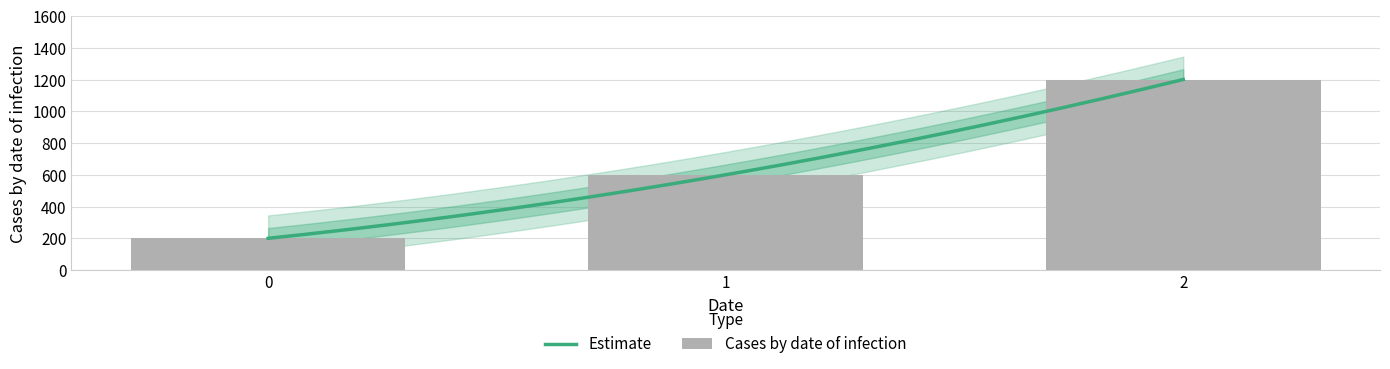

What is the average value?

667